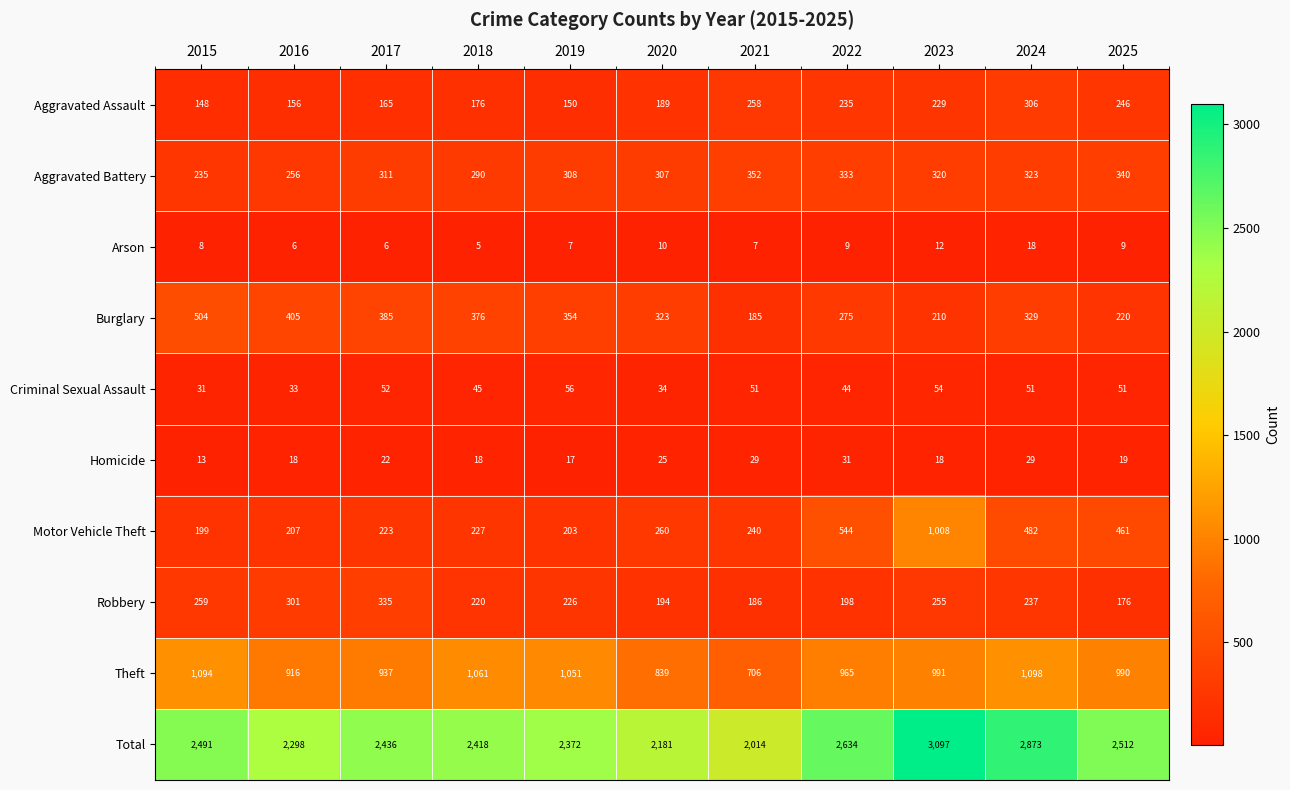

The value of Theft at 2019 is 1051. True or false?

True